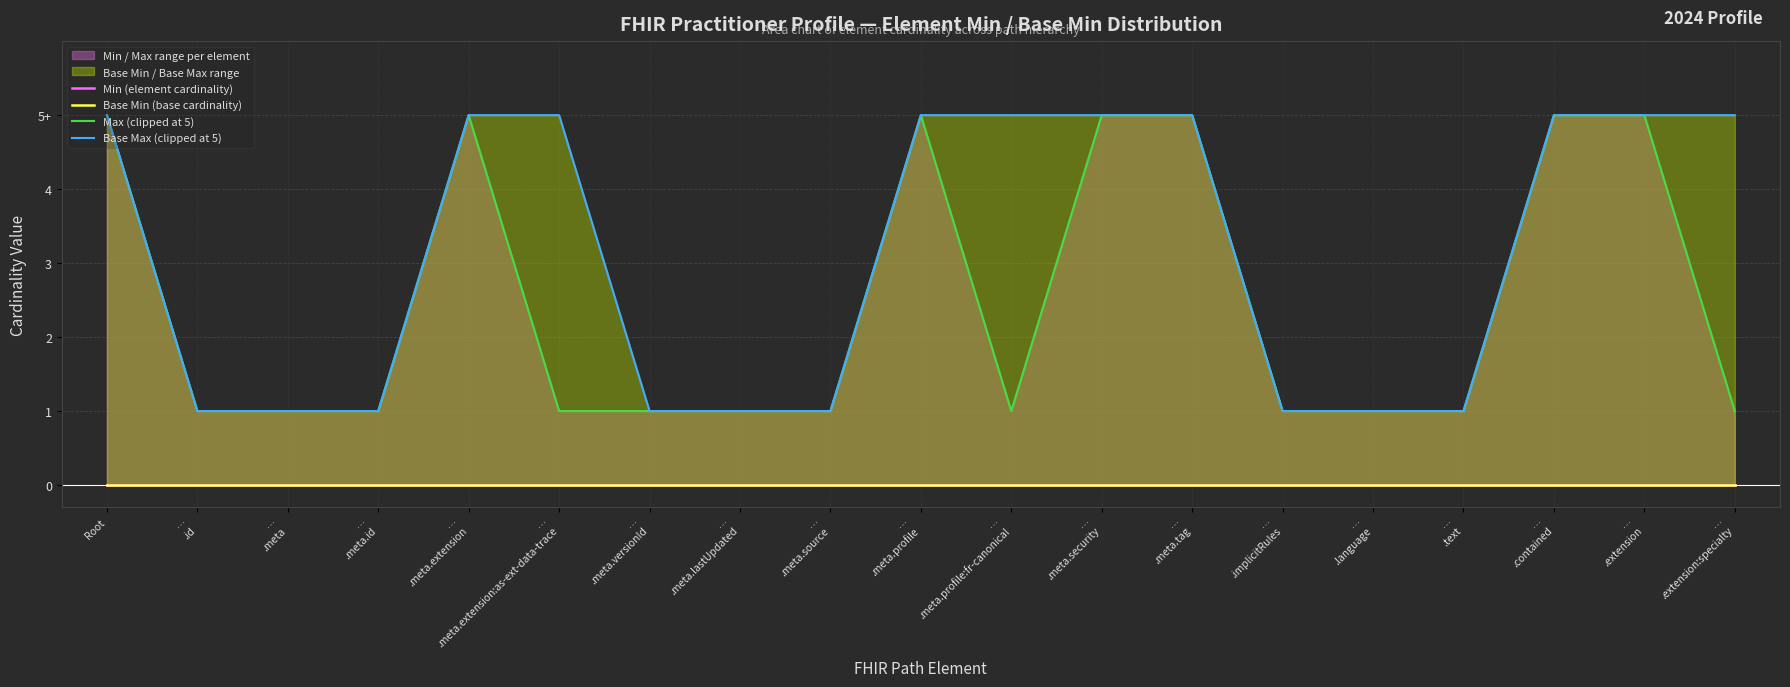

How many lines are shown in the chart?

4